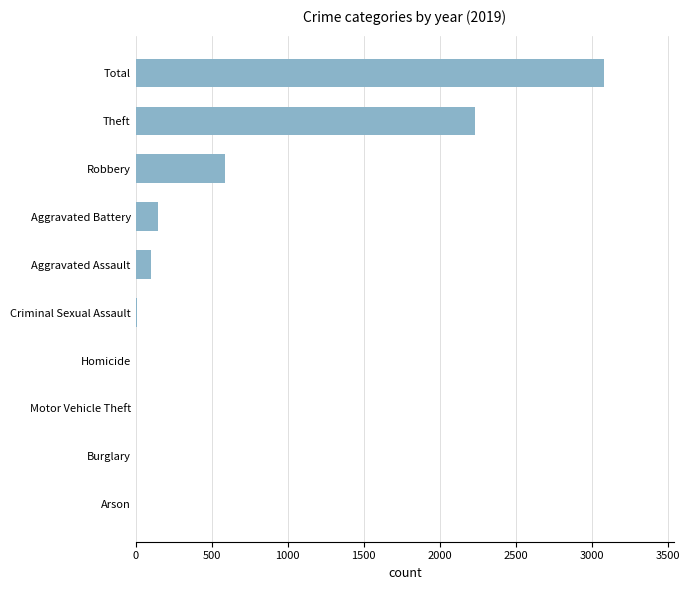

The chart shows a value of 2230 at Theft. True or false?

True